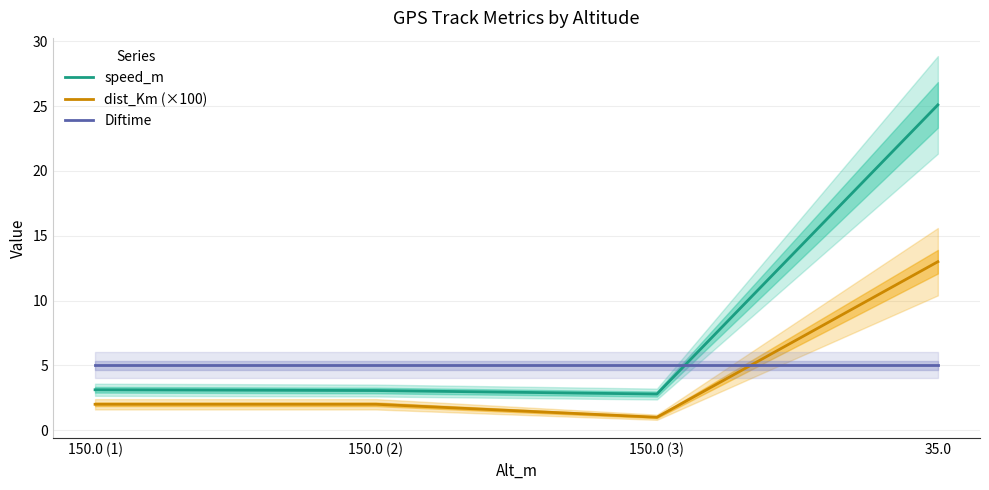

True or false: dist_Km (×100) has more than 0 interior local peaks.

False